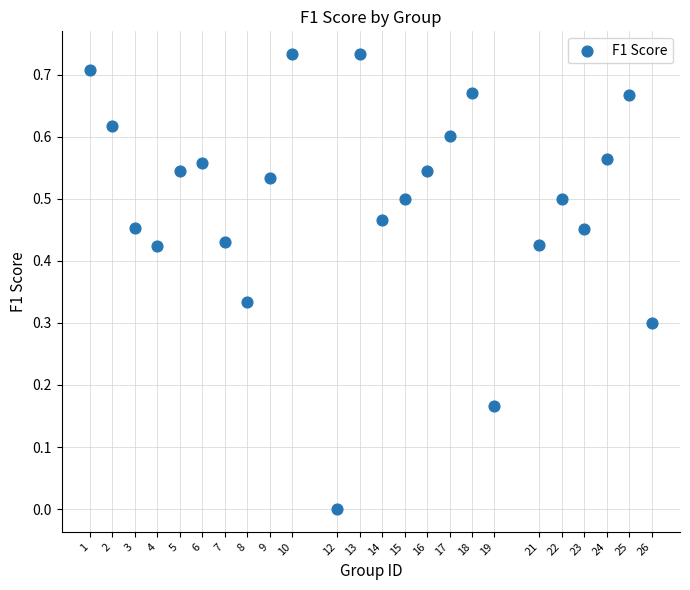

What is the range of X values (max minus min)?

25.0